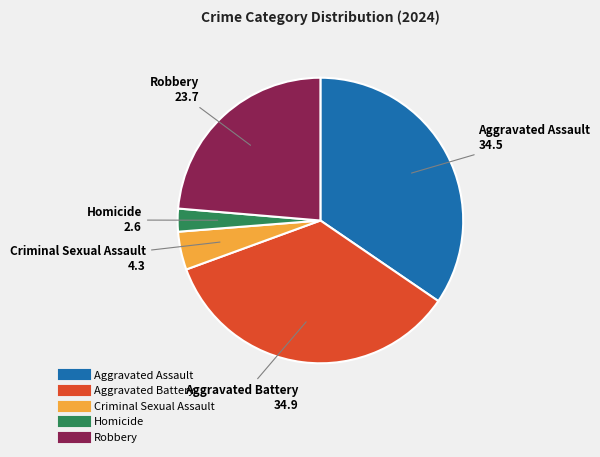

How many segments does this pie chart have?

5